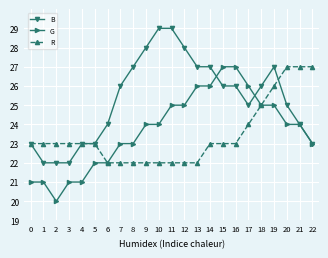

How many categories are shown in the chart?

23